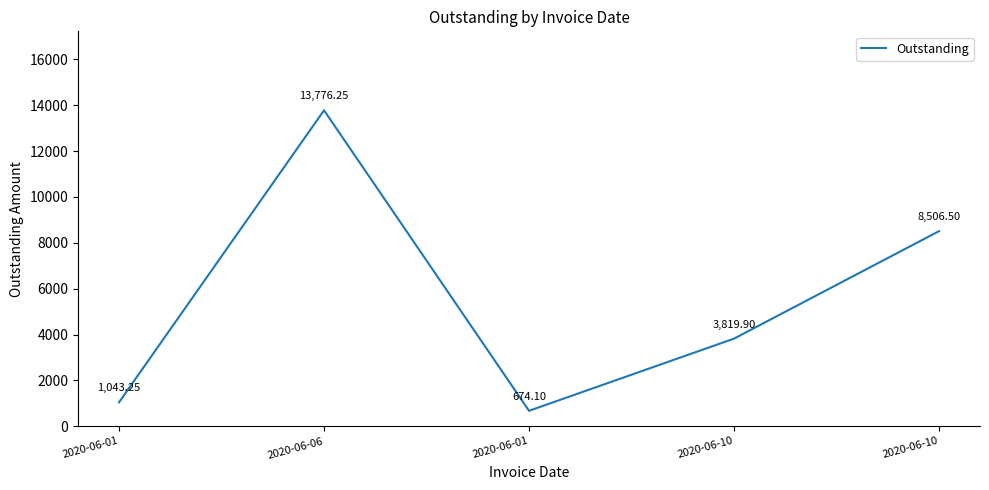

Between 2020-06-10 and 2020-06-10, which is larger?

2020-06-10